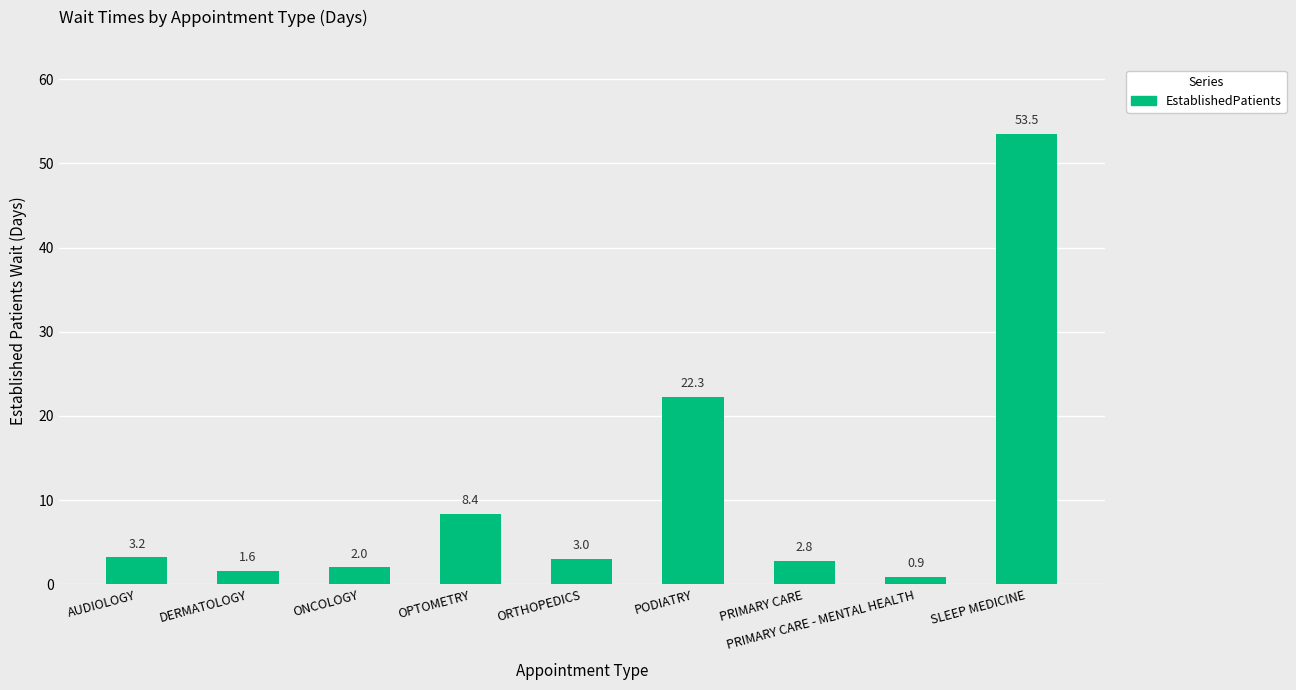

What is the greatest value displayed?

53.5